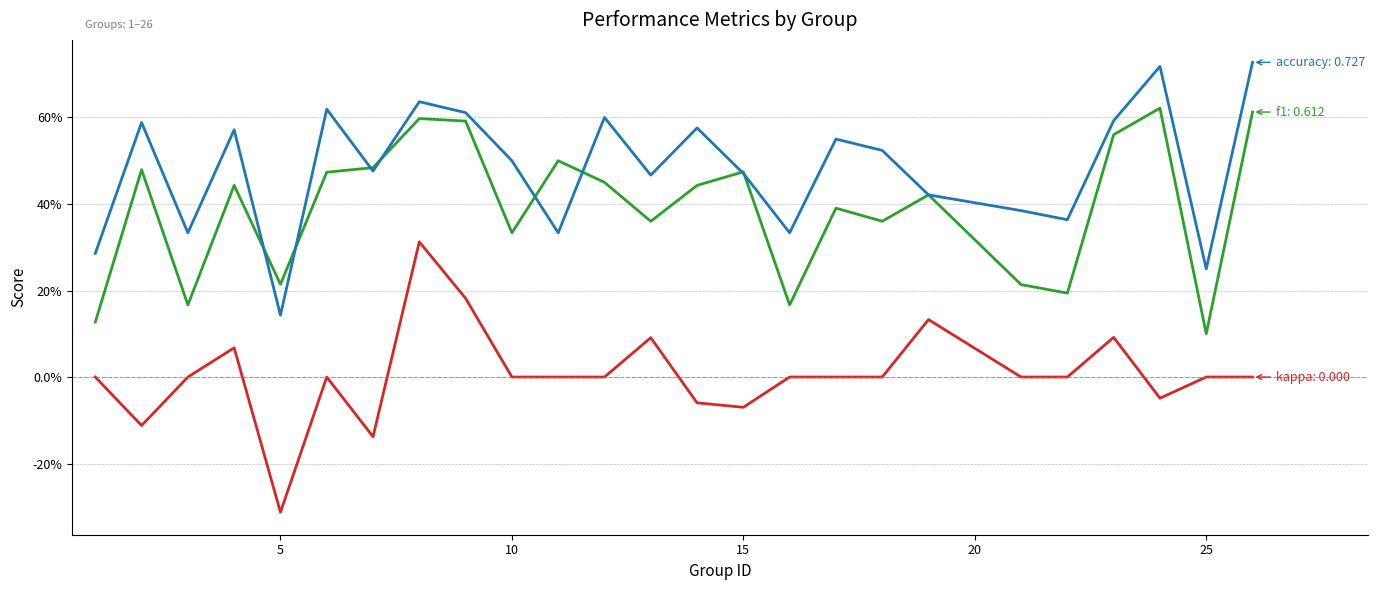

Does the chart display data point markers on the line(s)?

No